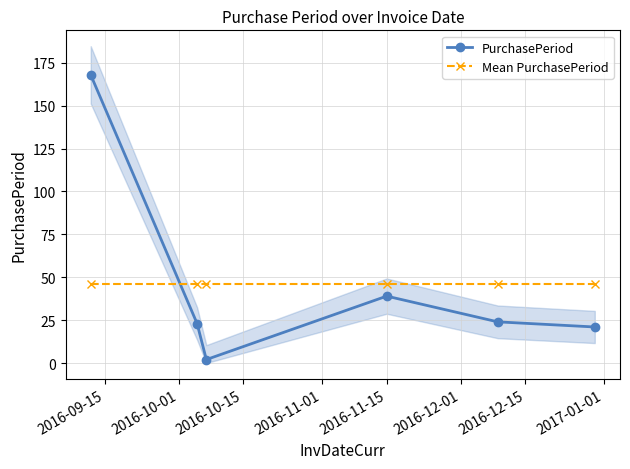

What is the value of the PurchasePeriod point at the 2nd from the left?

23.0